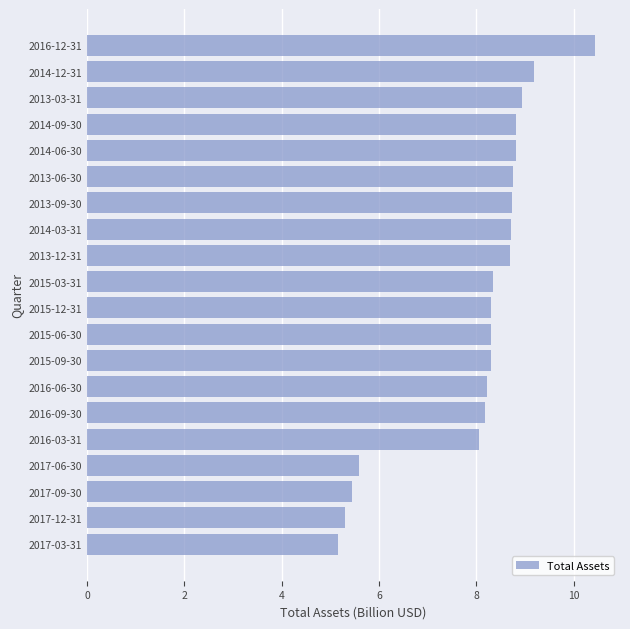

Count the number of values greater than 8.

16